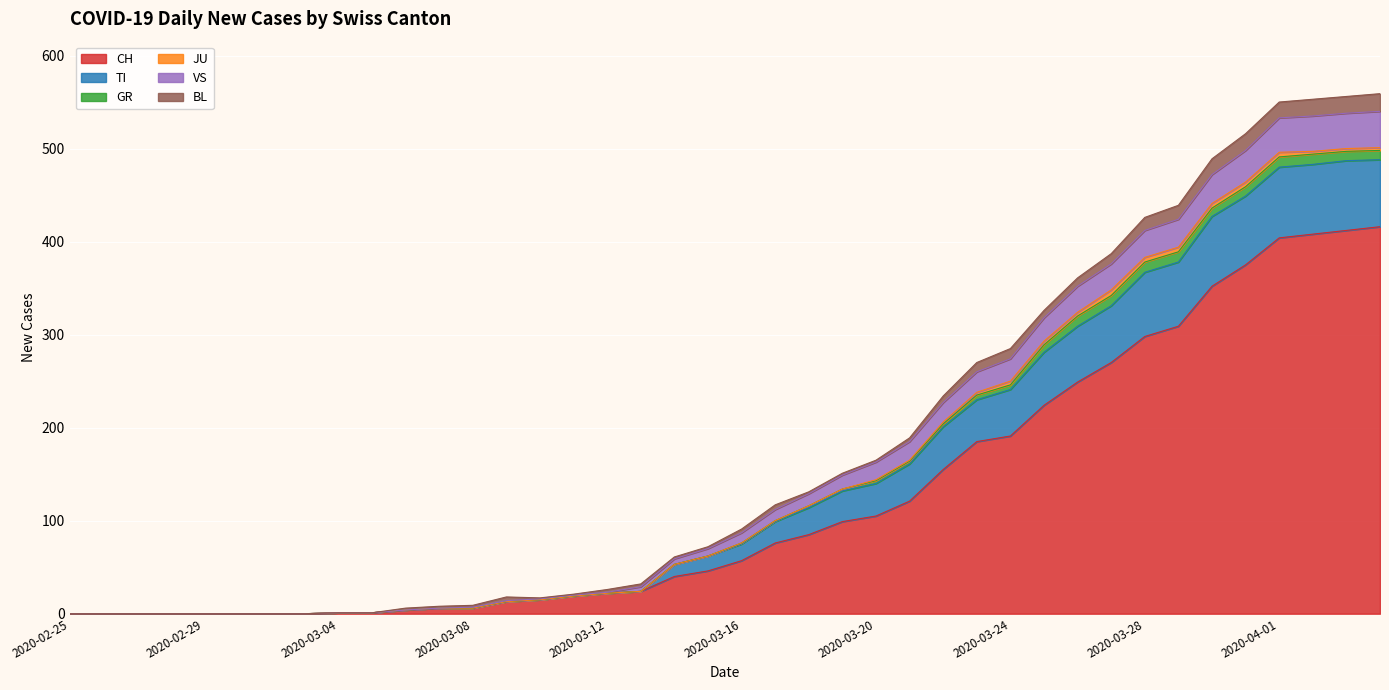

The value of CH at 2020-03-23 is 185. True or false?

True